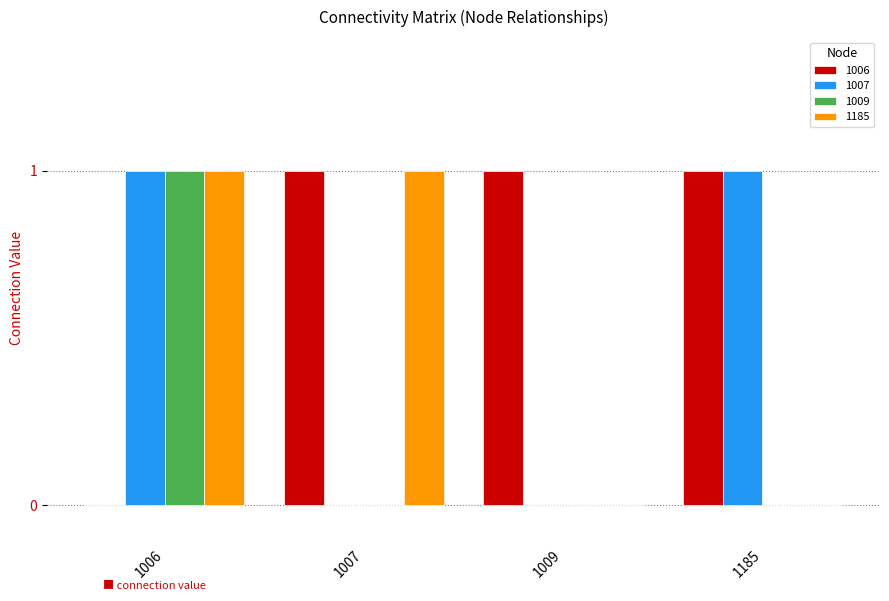

Read the 1185 value at 1006.

1